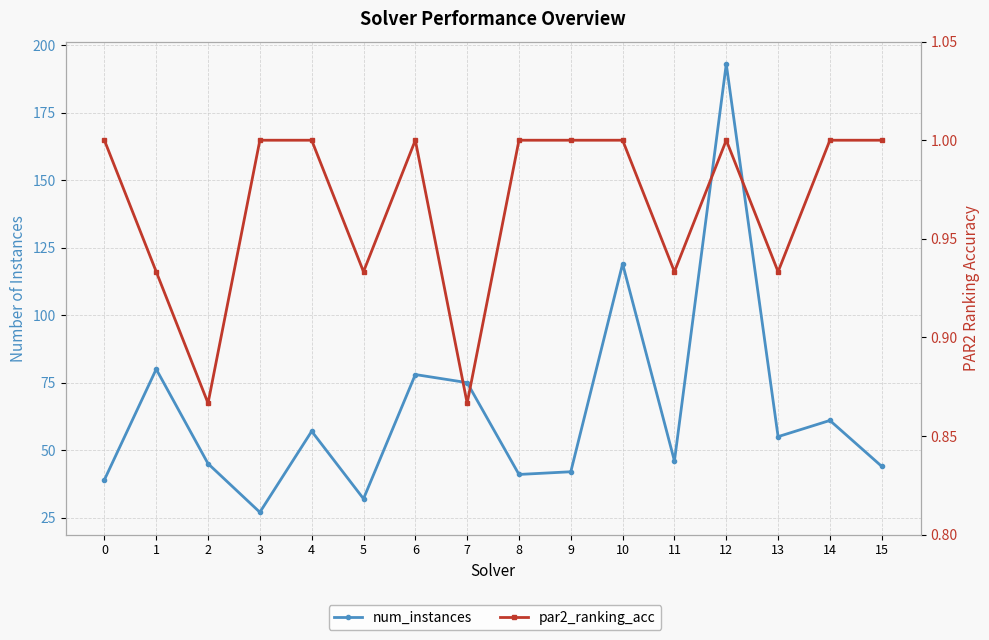

True or false: par2_ranking_acc has more than 0 interior local peaks.

True